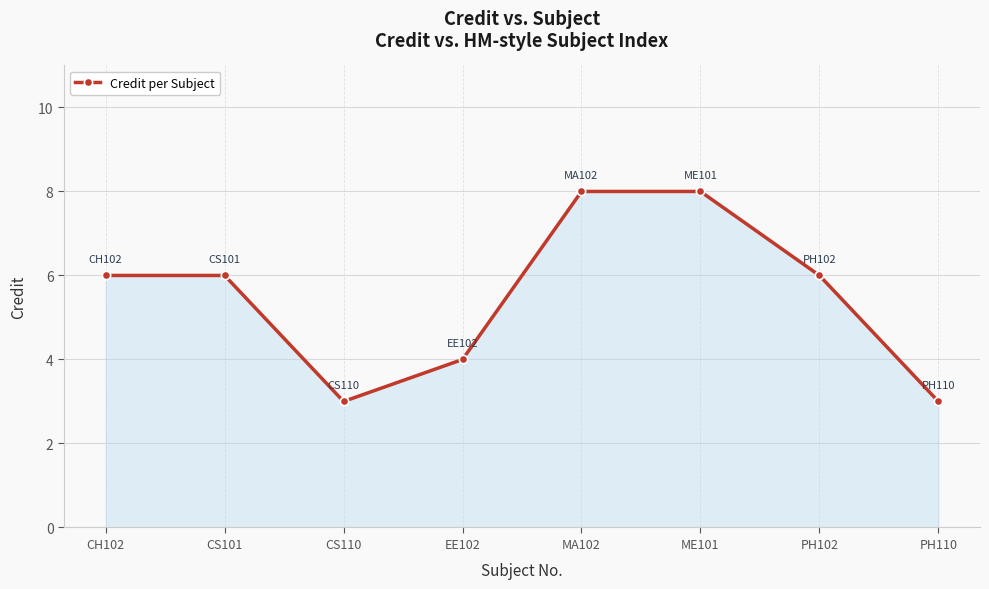

What is the value of the 1st point from the left?

6